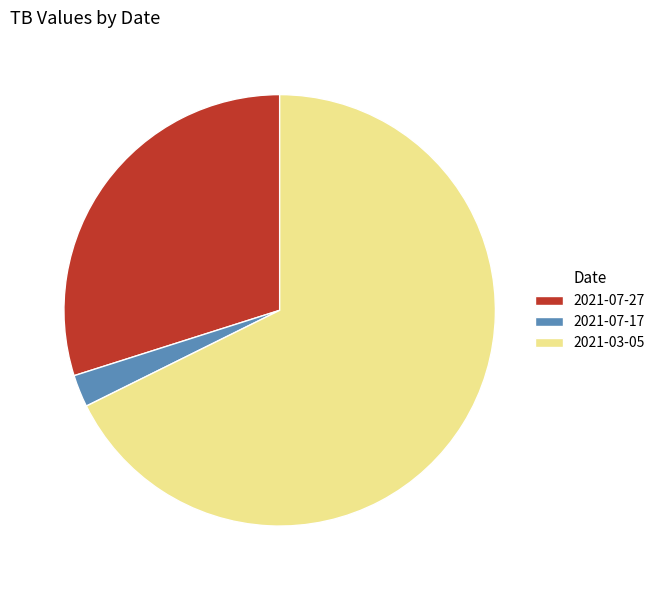

Combined, do 2021-07-27 and 2021-07-17 account for over 50%?

No